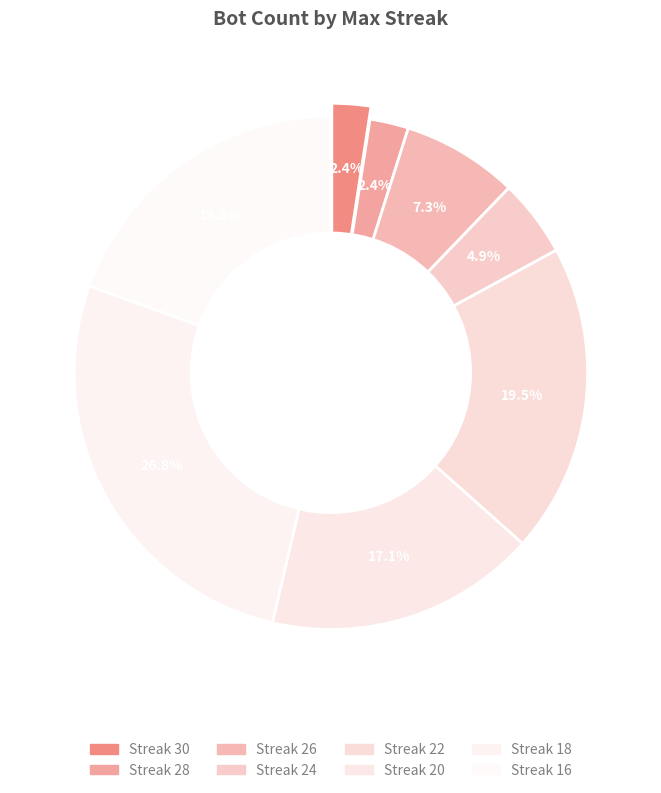

How much of the chart is everything except 28?

97.6%